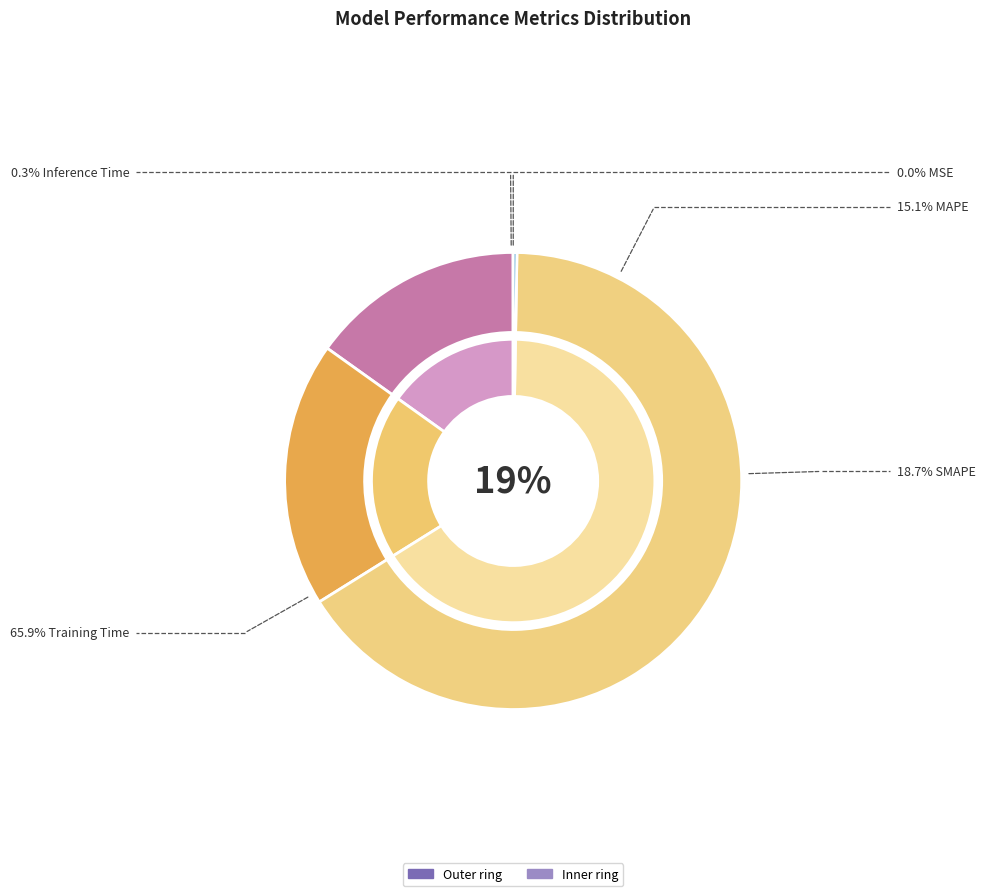

To the nearest percent, what is the combined percentage of MSE and Training Time?

66%